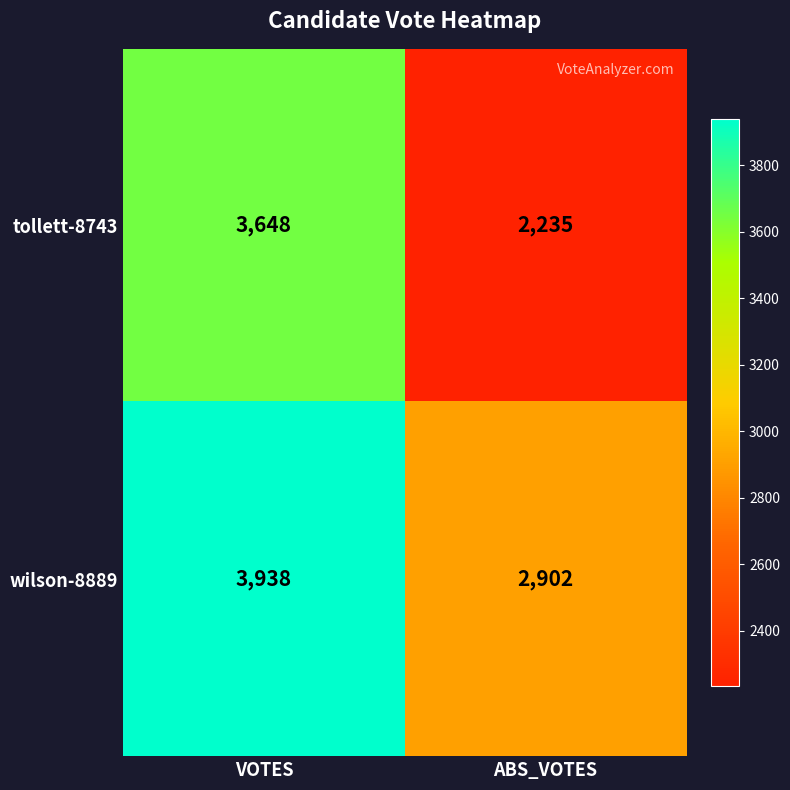

Reading left to right, extract all data points from this chart.

tollett-8743: 3648	2235
wilson-8889: 3938	2902